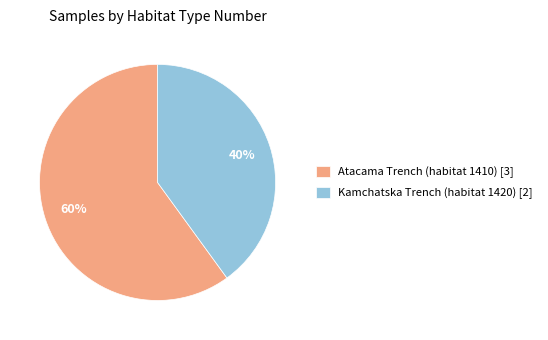

Do Atacama Trench (habitat 1410) [3] and Kamchatska Trench (habitat 1420) [2] together represent more than half of the pie?

Yes